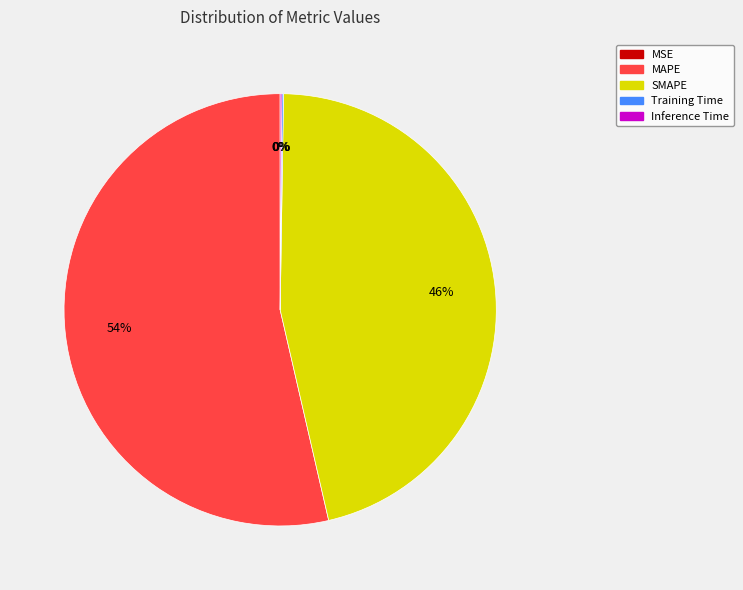

Does any single category account for the majority?

Yes